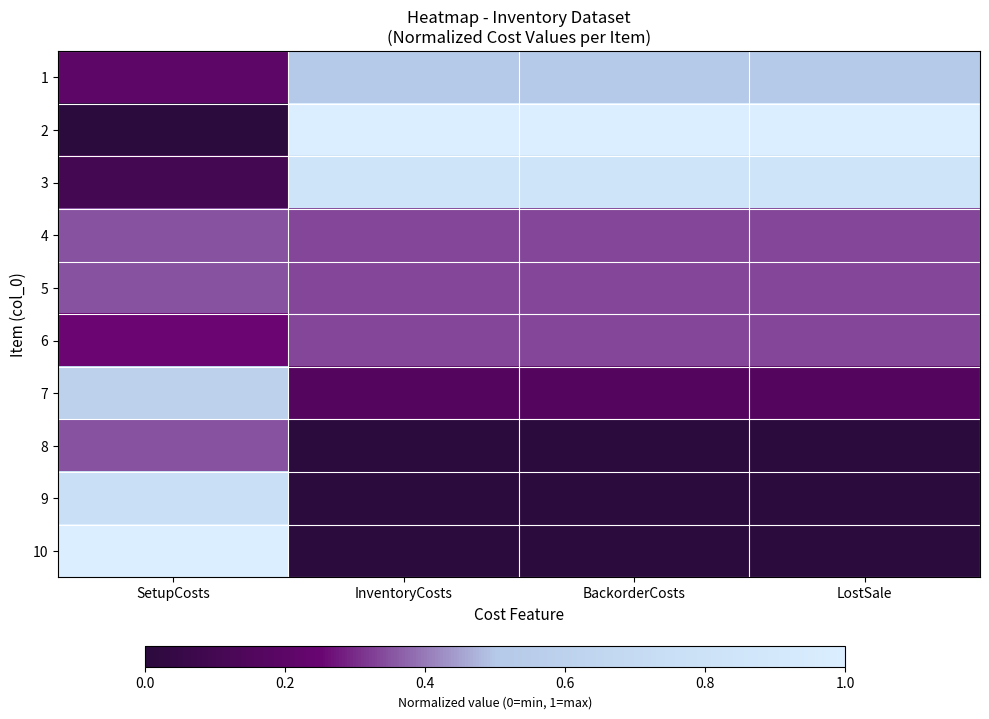

At which category does the chart reach its minimum across all series?

SetupCosts